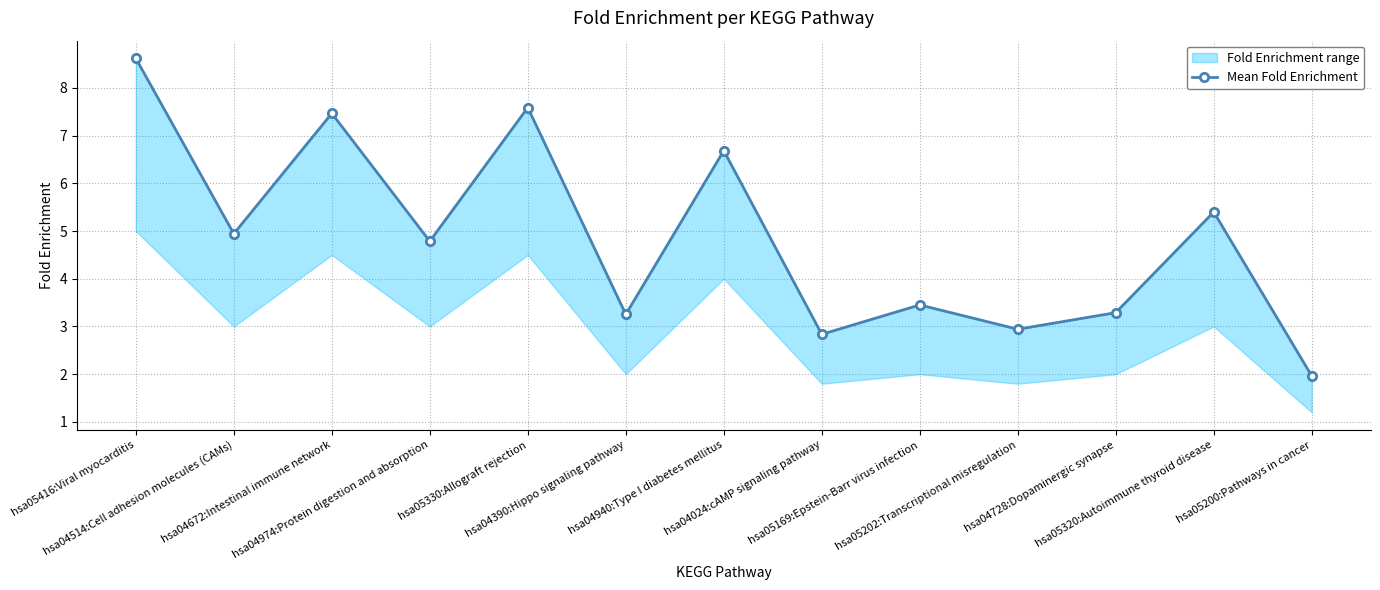

At which label does the data first exceed 4?

hsa05416:Viral myocarditis